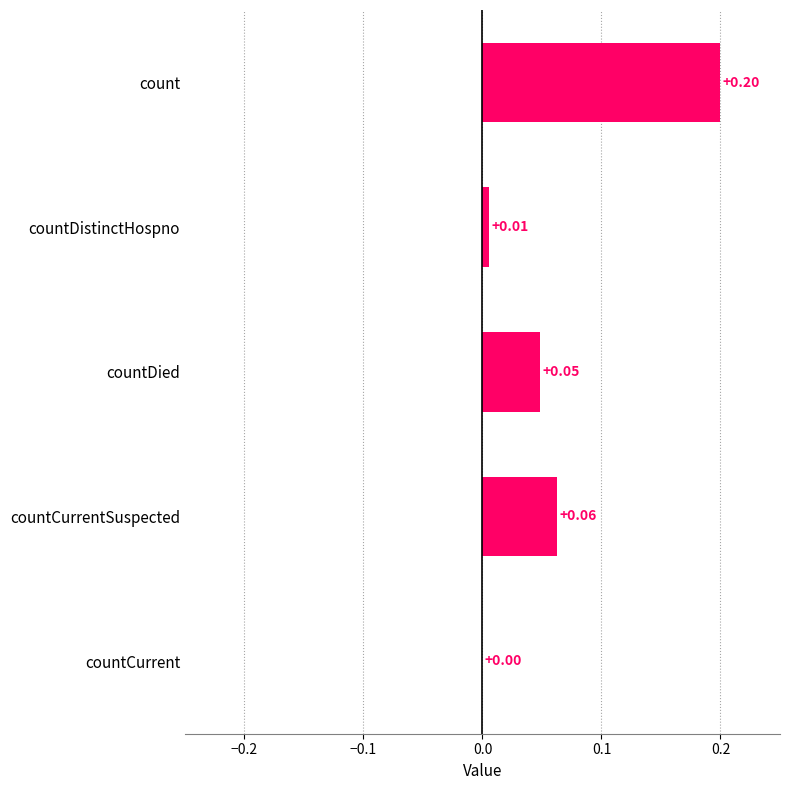

Where is the data nearest to the value 0?

countCurrent